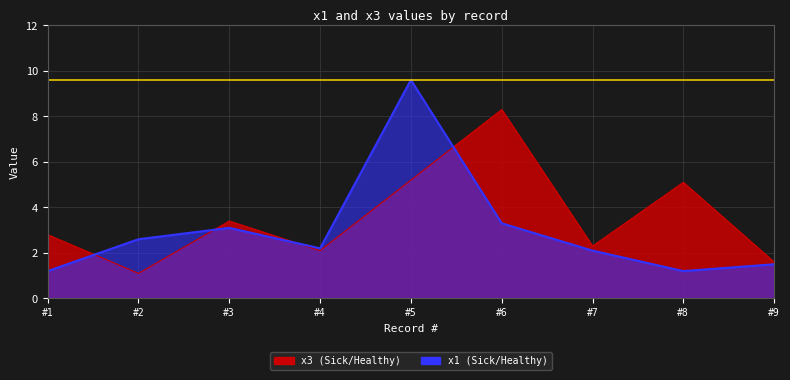

Rank the series at #4 from highest to lowest value.

x1, x3